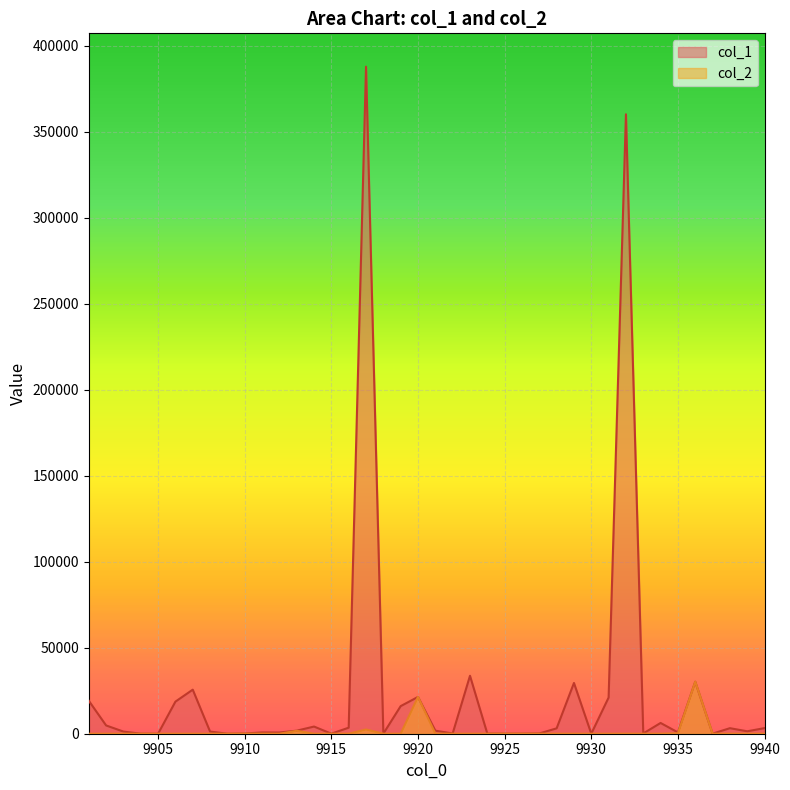

At which label does col_2 first exceed 3?

9905